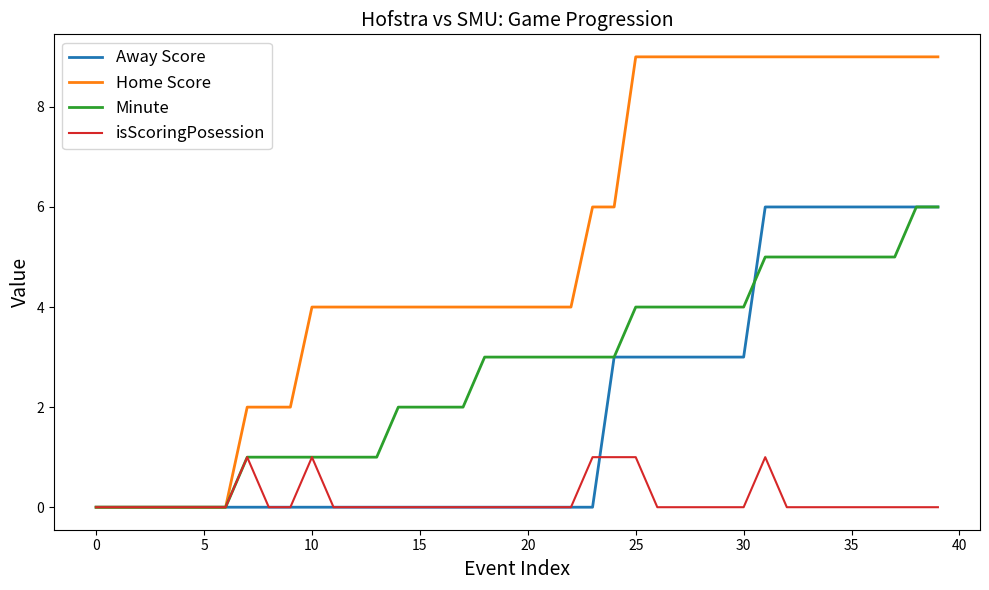

What is the difference between the maximum and second lowest values in the Minute series?

6